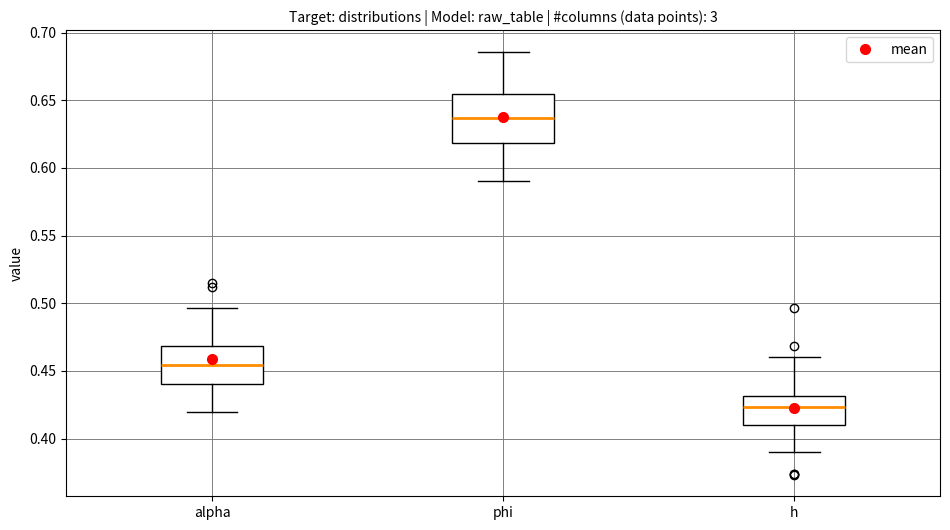

Where does the upper whisker of the box for phi end on the y-axis? The values are not printed on the chart, so give them approximately, as read against the axis.

0.685